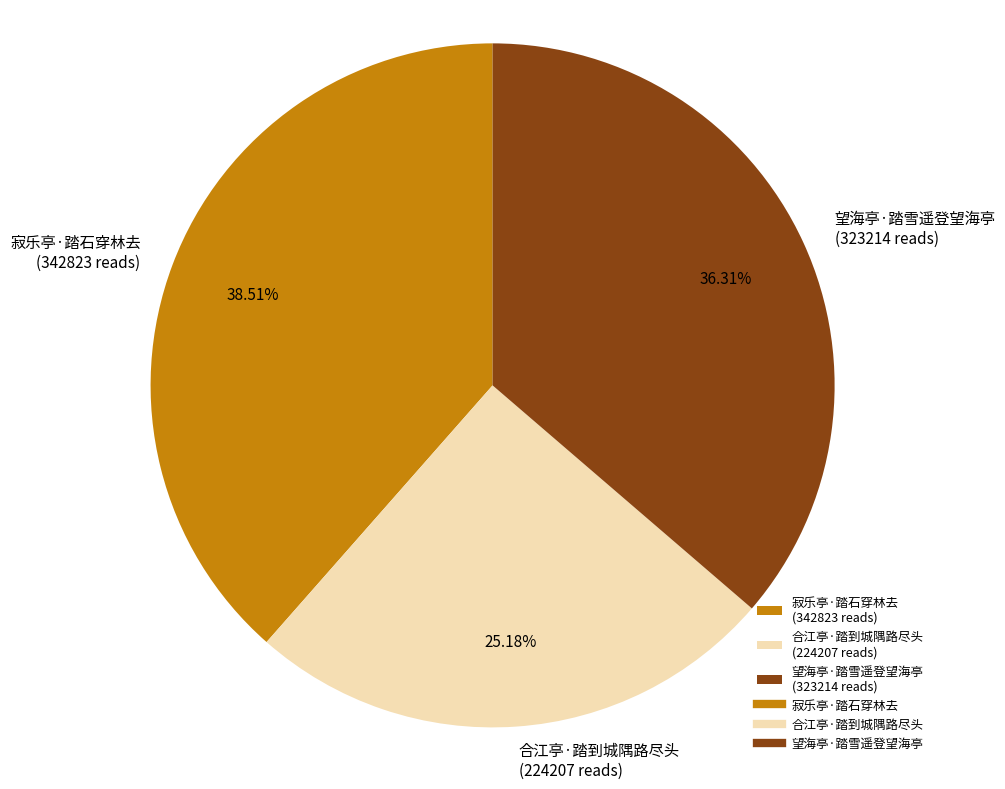

To the nearest percent, what portion does 寂乐亭·踏石穿林去 represent?

39%